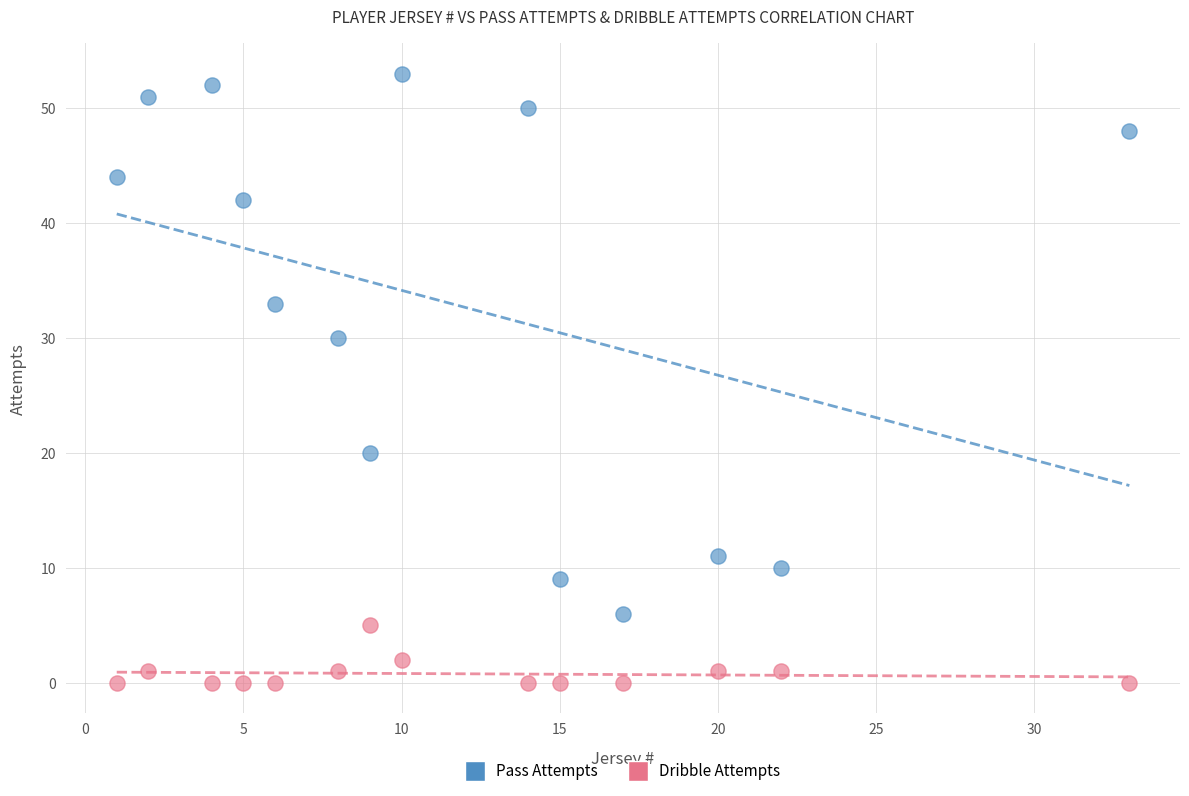

What are all the series names shown in the legend?

Pass Attempts, Dribble Attempts